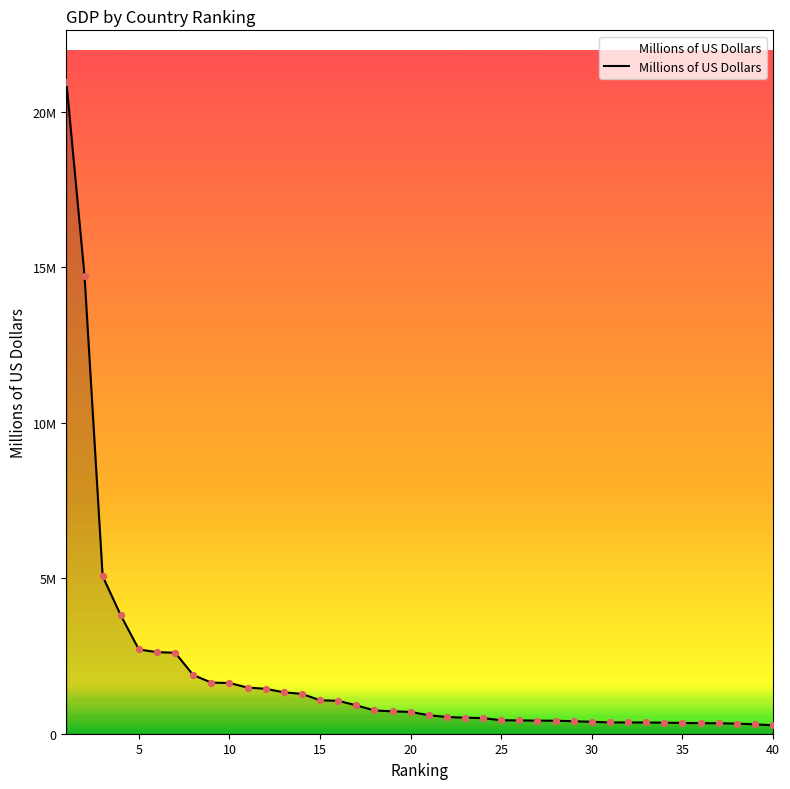

Does the chart have visible grid lines?

No